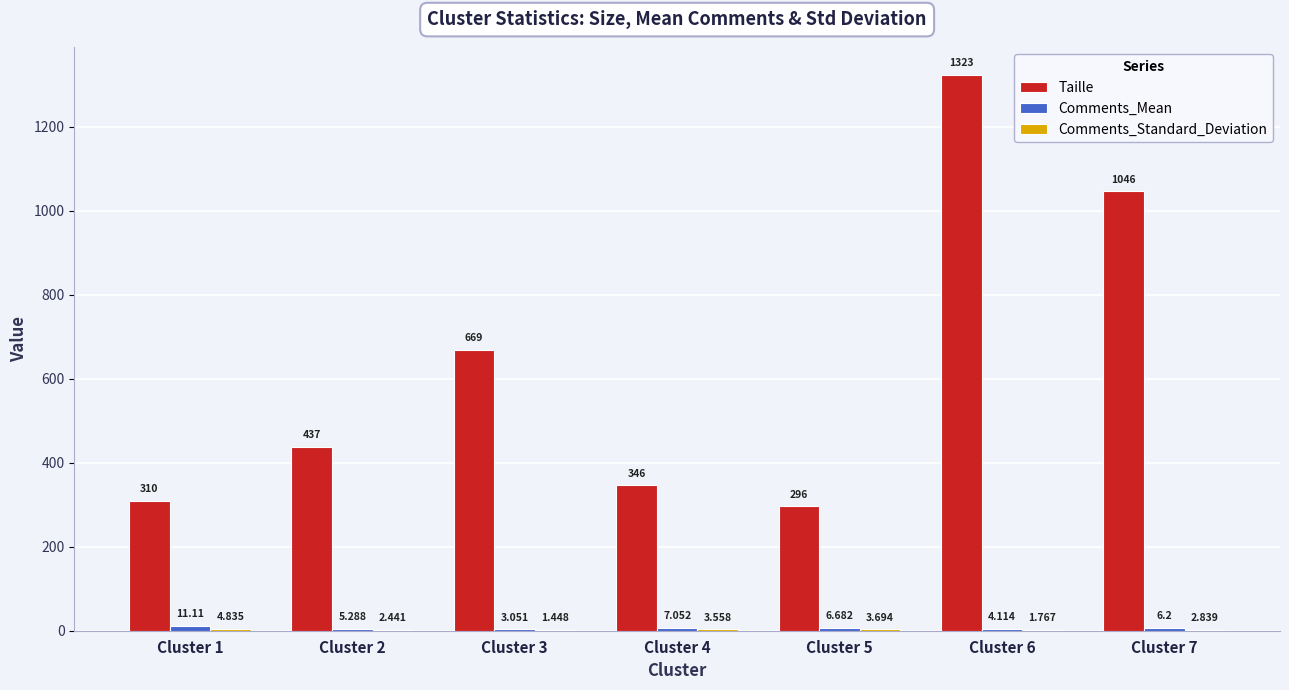

Count the number of data series in this chart.

3